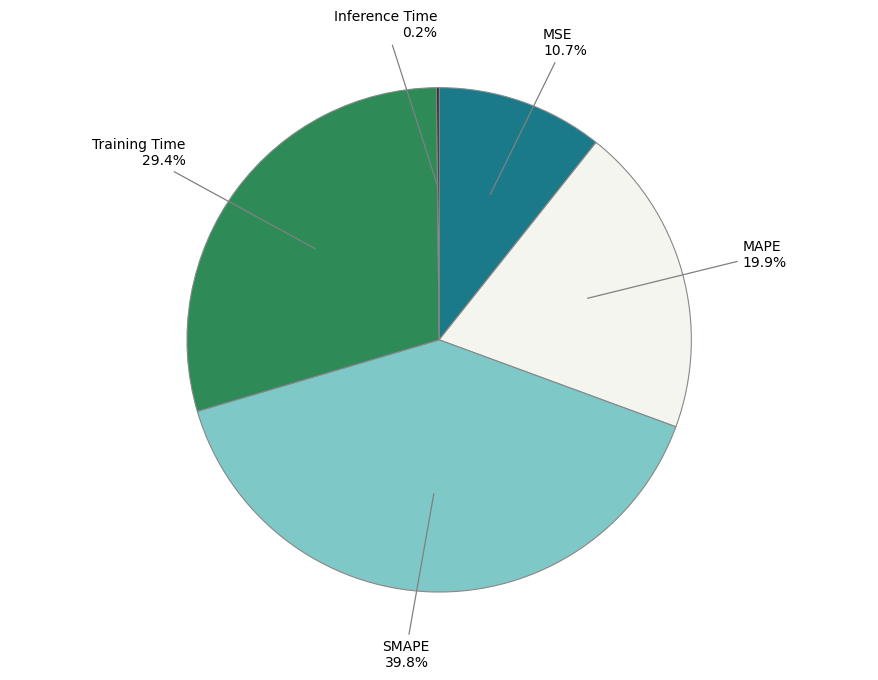

Which slice is the largest?

SMAPE